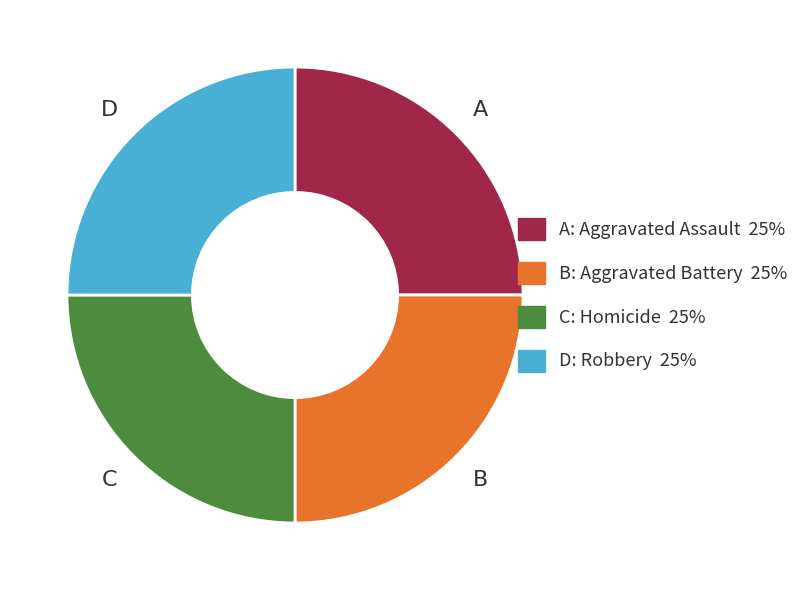

Count the number of slices in the pie.

4